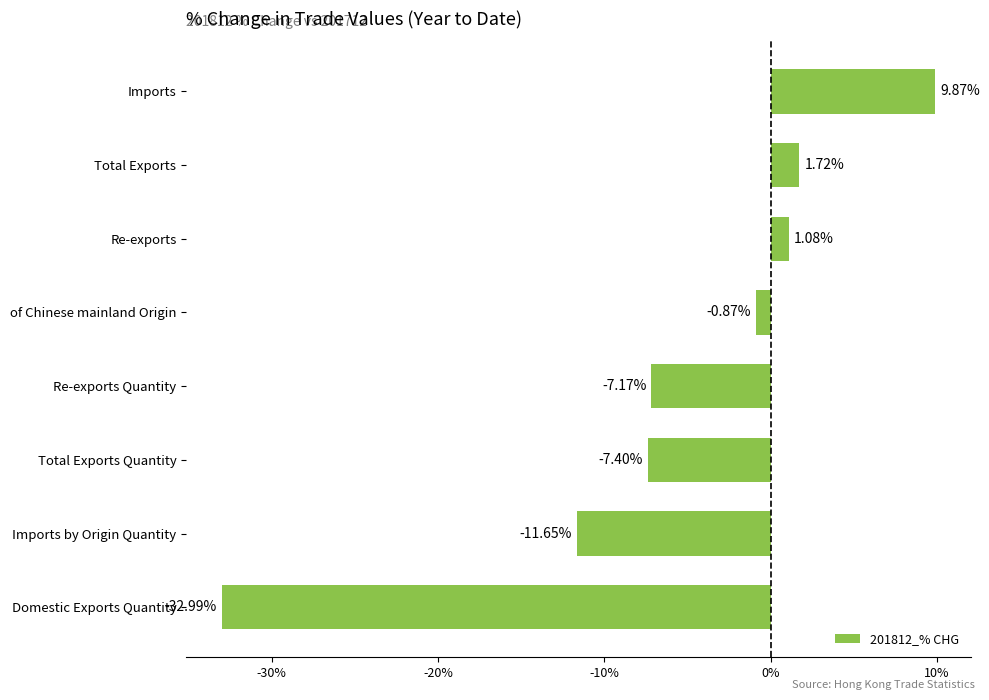

Rank the categories by value from highest to lowest.

Imports, Total Exports, Re-exports, of Chinese mainland Origin, Re-exports Quantity, Total Exports Quantity, Imports by Origin Quantity, Domestic Exports Quantity